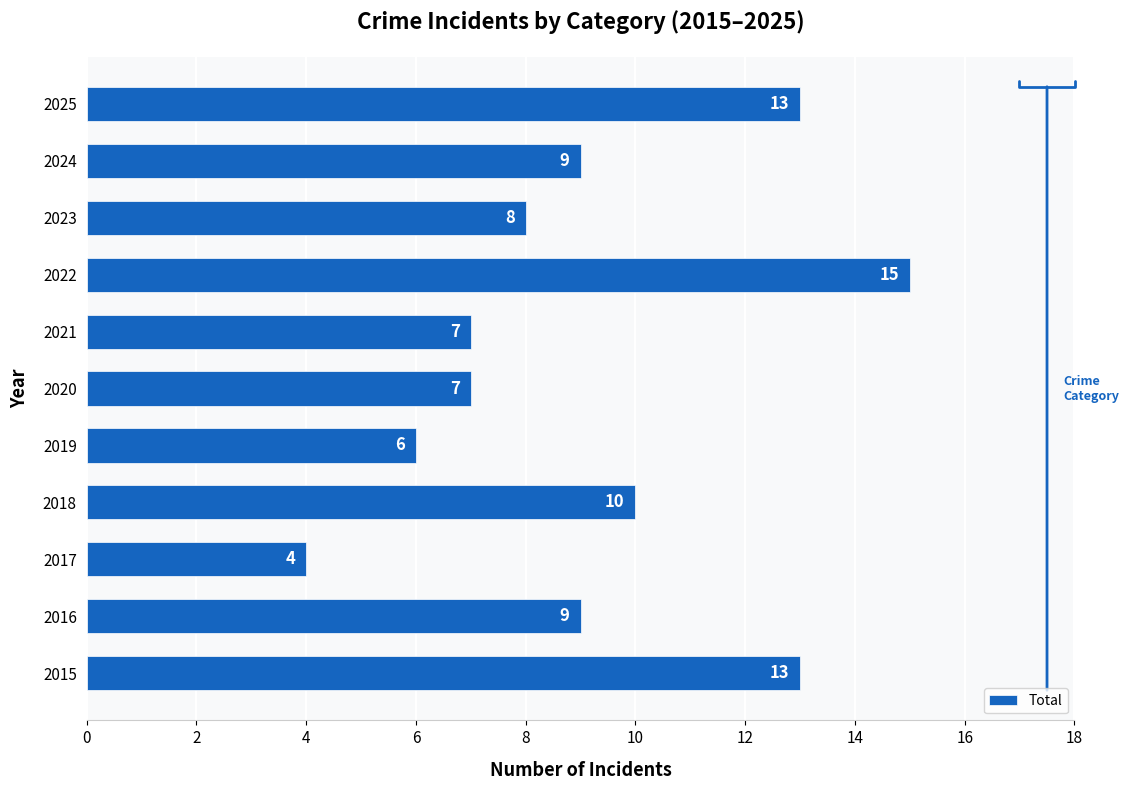

Between 2022 and 2017, which is larger?

2022